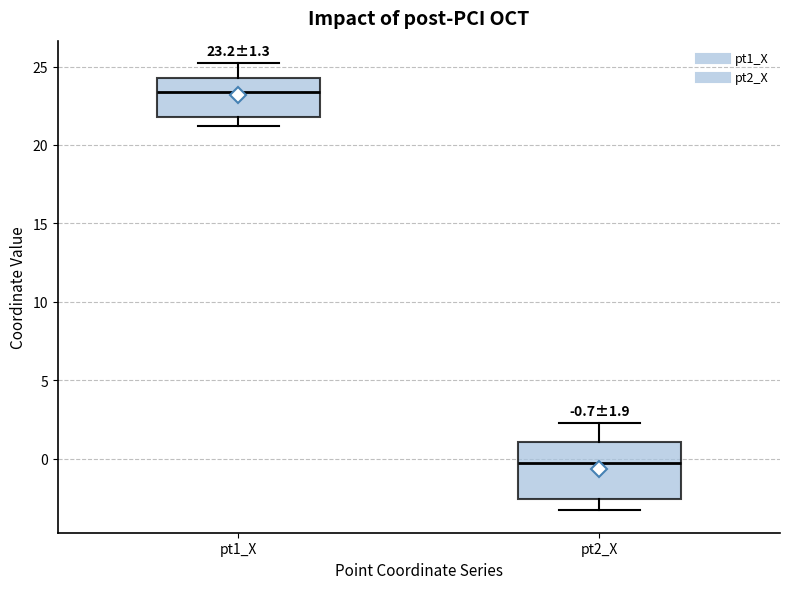

Which box is the tallest, from its lower edge to its upper edge?

pt2_X